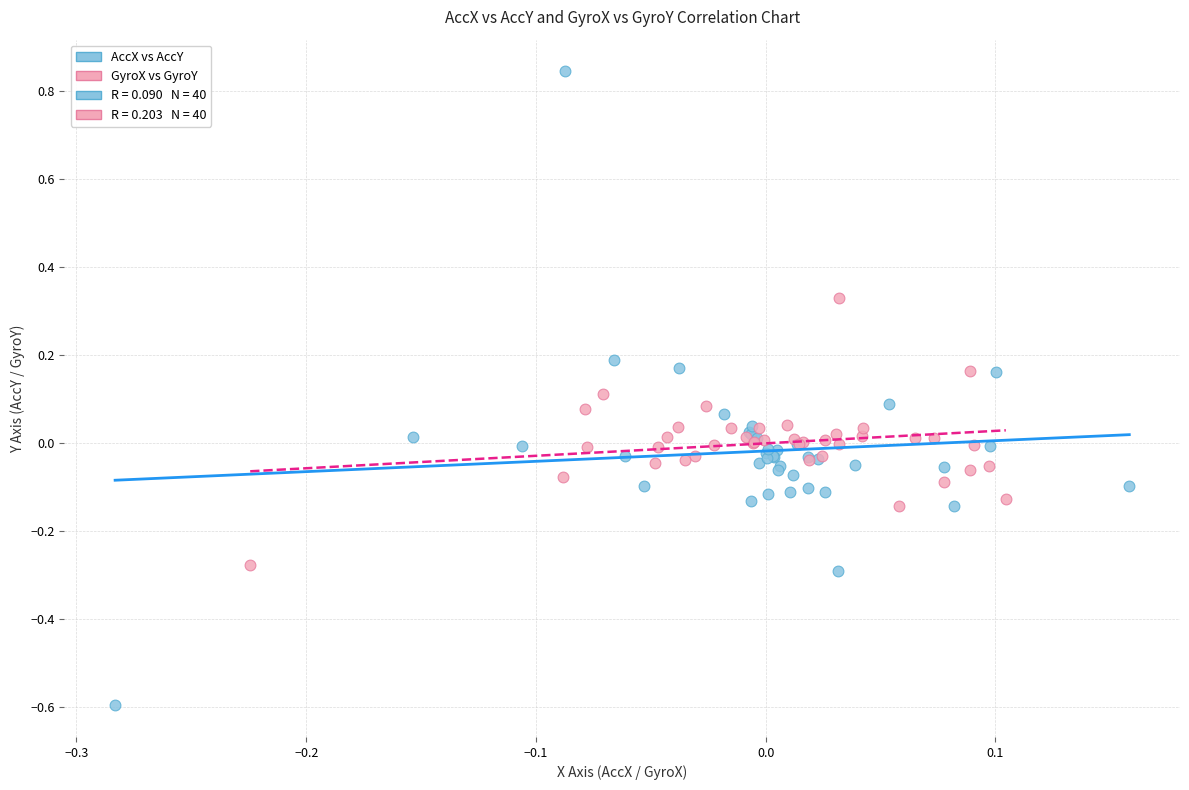

Which series has the largest Y range (max minus min)?

AccX vs AccY